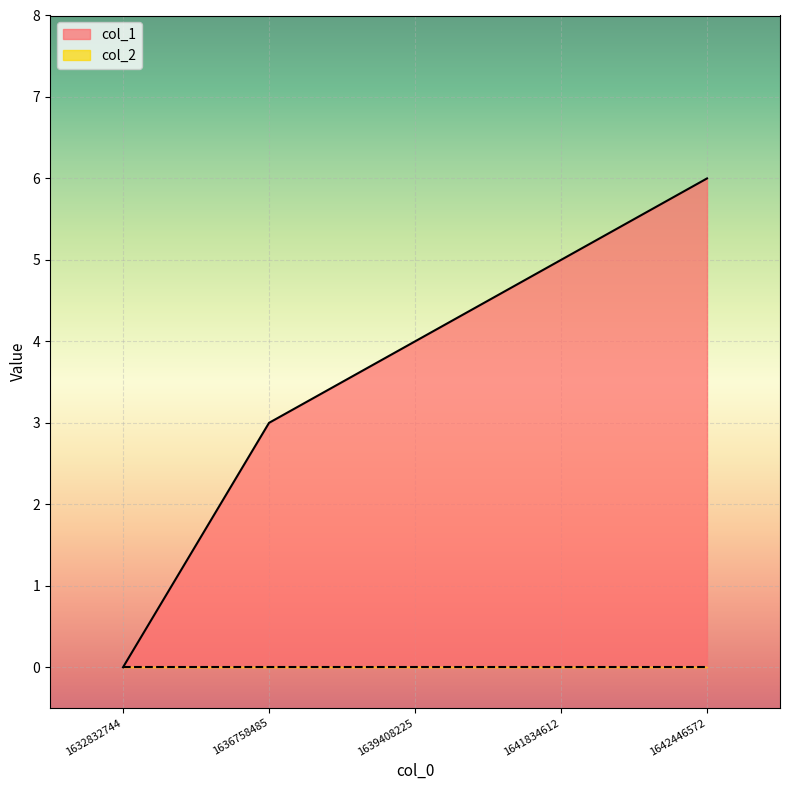

At which label does the data first exceed 4?

1641834612